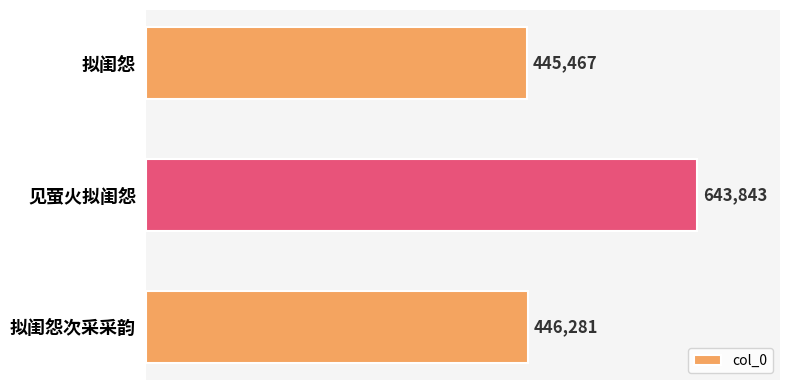

Rank the categories by value from highest to lowest.

见萤火拟闺怨, 拟闺怨次采采韵, 拟闺怨